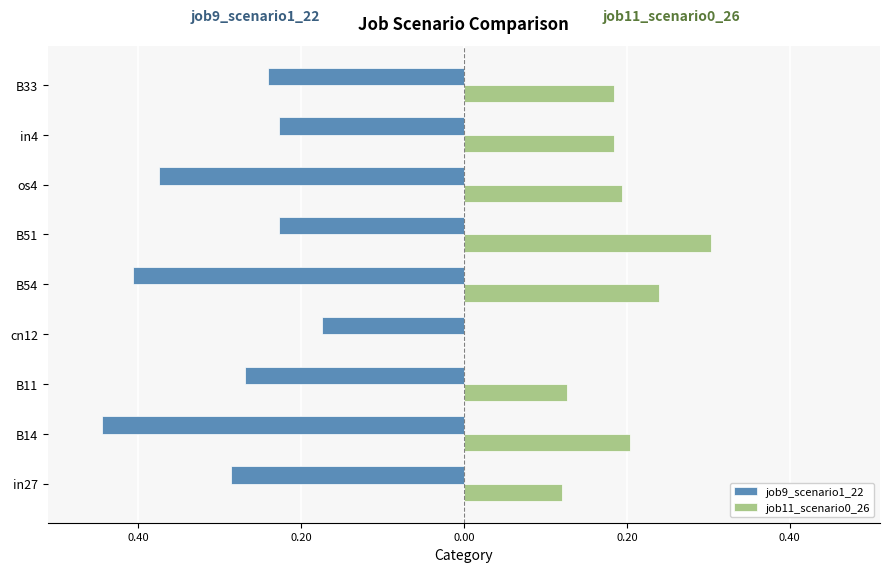

What are all the series names shown in the legend?

job9_scenario1_22, job11_scenario0_26